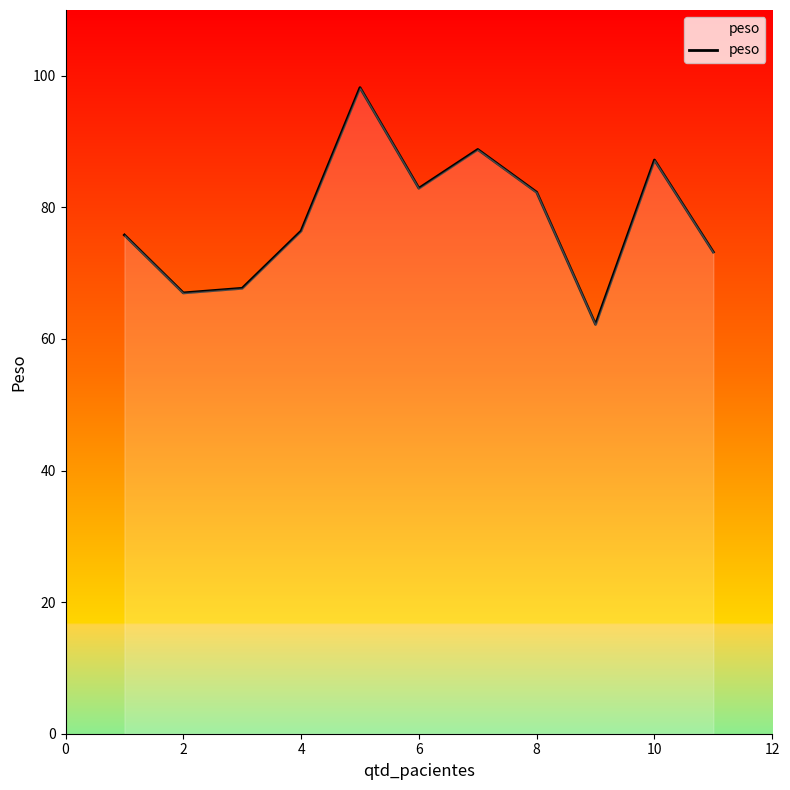

What is the difference between the maximum and minimum values?

36.0